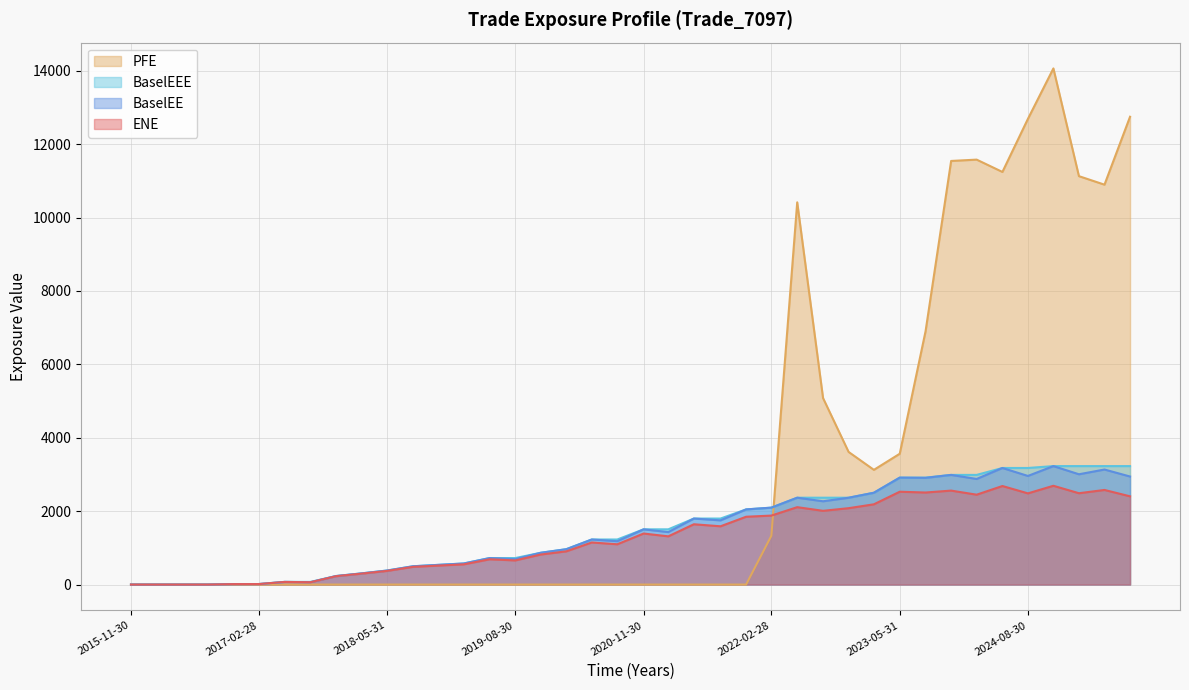

What is the difference between the ENE values at 2017-02-28 and 2021-02-26?

1300.2